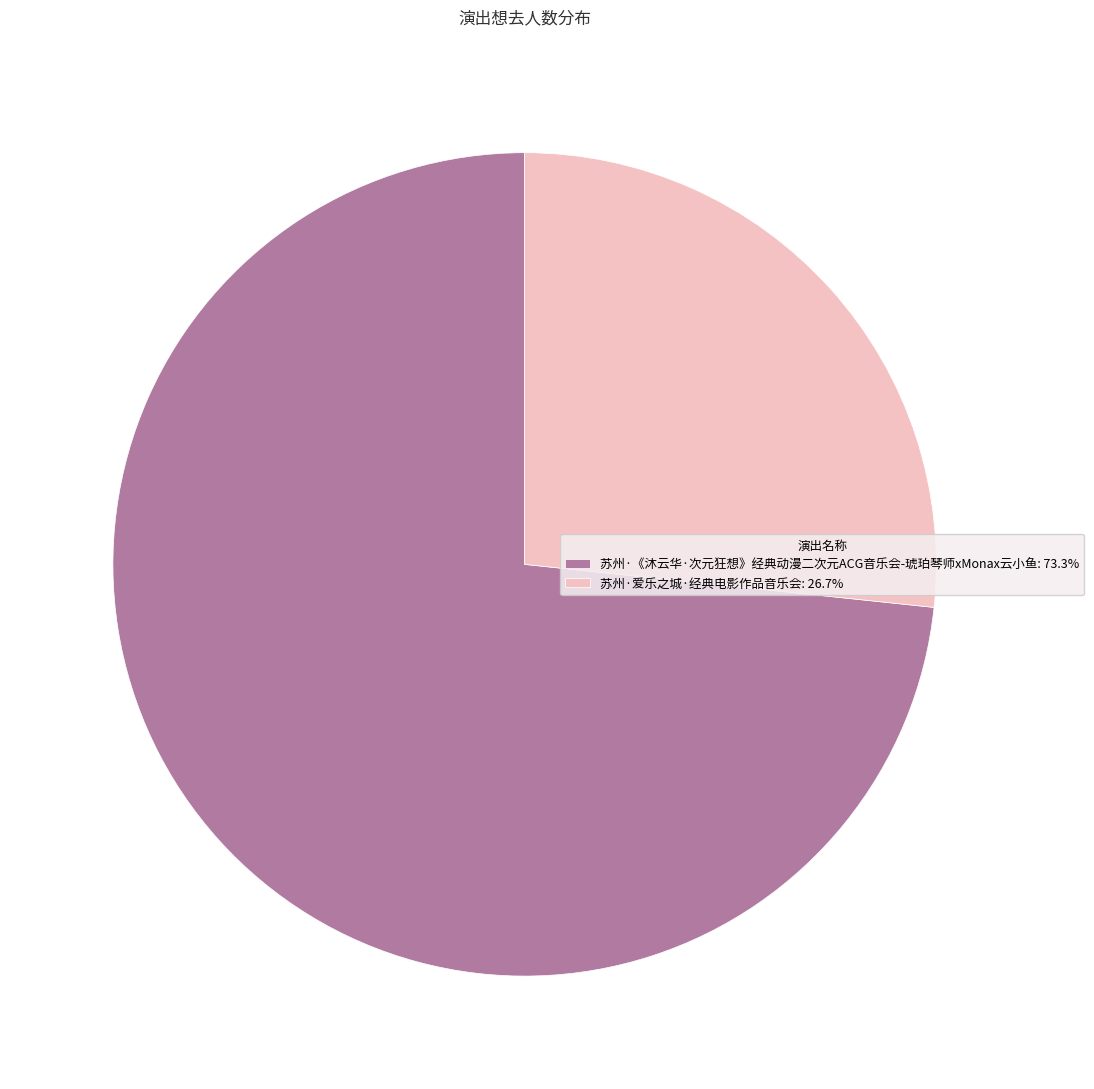

Is 苏州·《沐云华·次元狂想》经典动漫二次元ACG音乐会-琥珀琴师xMonax云小鱼: 73.3% the majority of the pie?

Yes